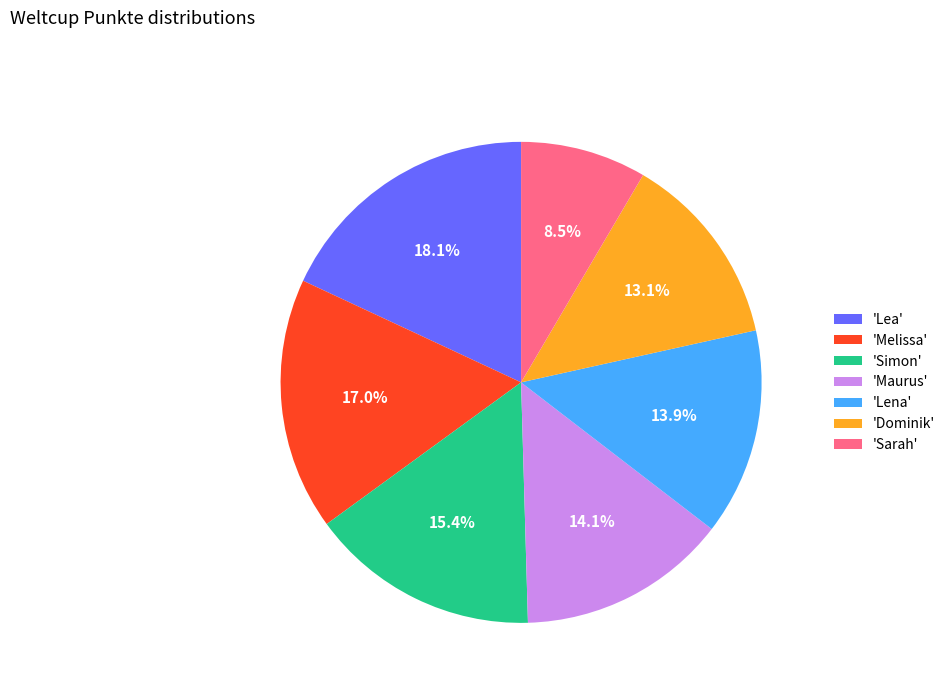

Which slice is the smallest?

'Sarah'